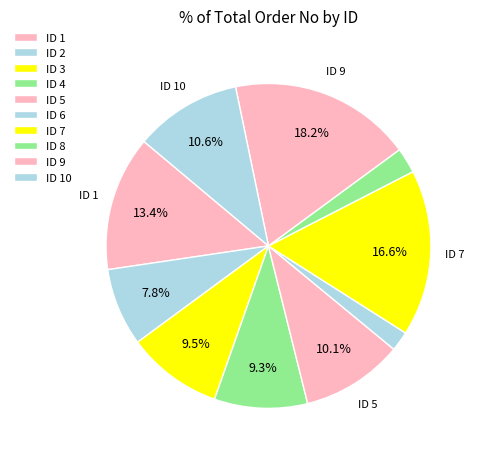

Count the number of slices in the pie.

10